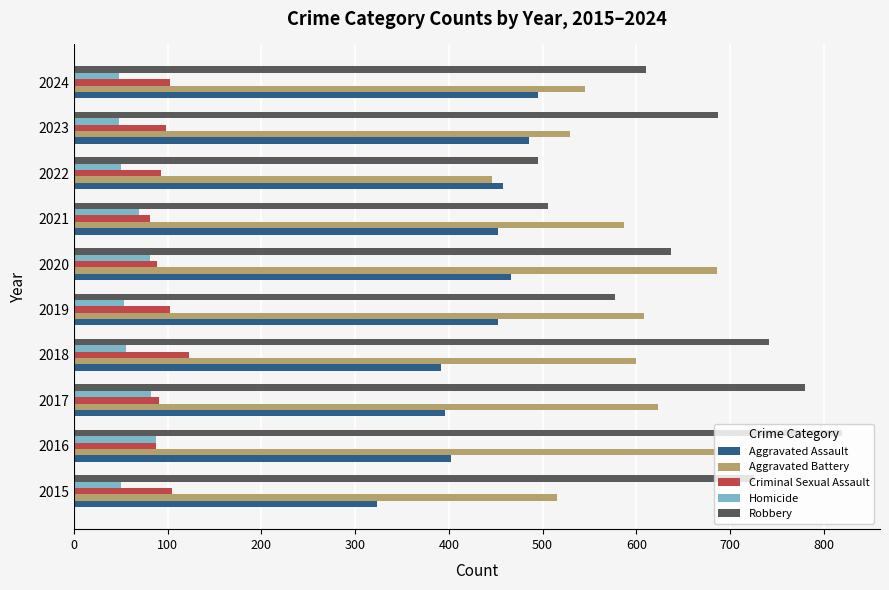

How many series are shown in this chart?

5